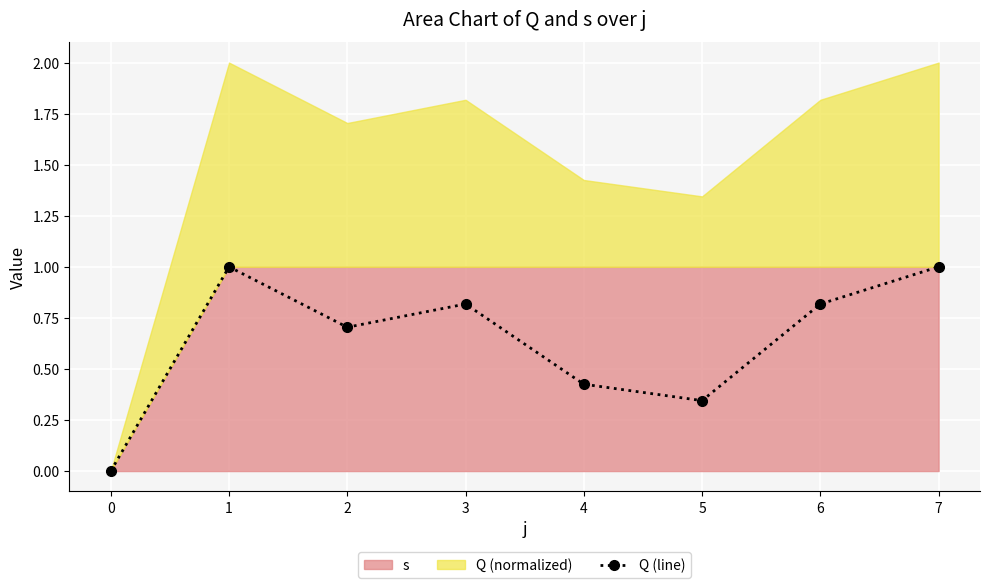

Does the chart display data point markers on the line(s)?

Yes